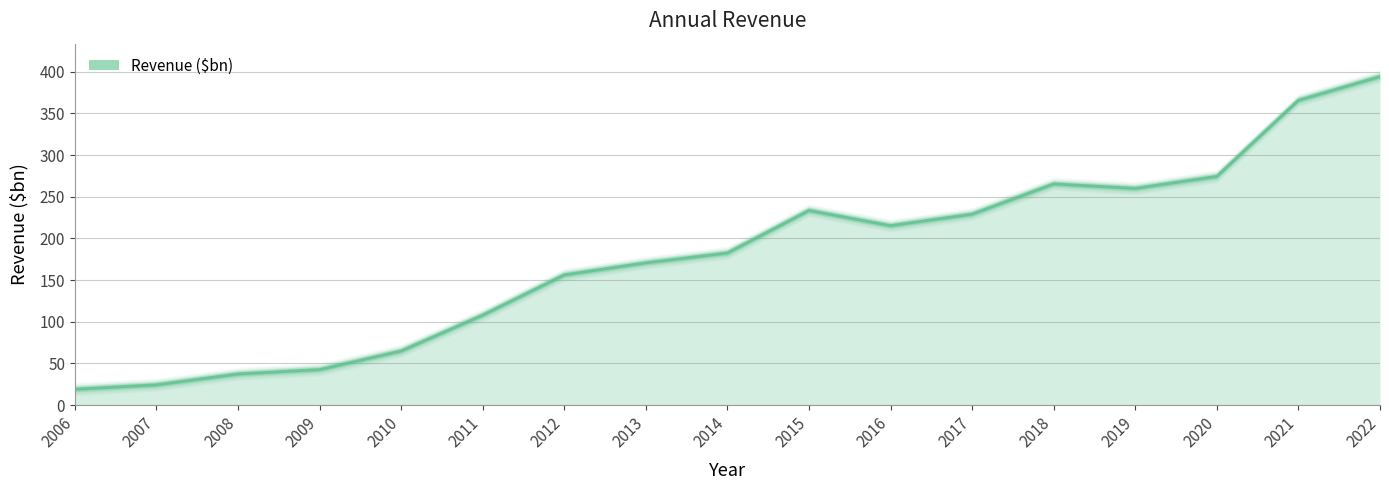

Reading left to right, extract all data points from this chart.

2006=19.1	2007=24.4	2008=37.4	2009=42.7	2010=65.0	2011=108.0	2012=156.3	2013=170.8	2014=182.6	2015=233.6	2016=215.4	2017=229.2	2018=265.5	2019=260.1	2020=274.5	2021=365.8	2022=394.3